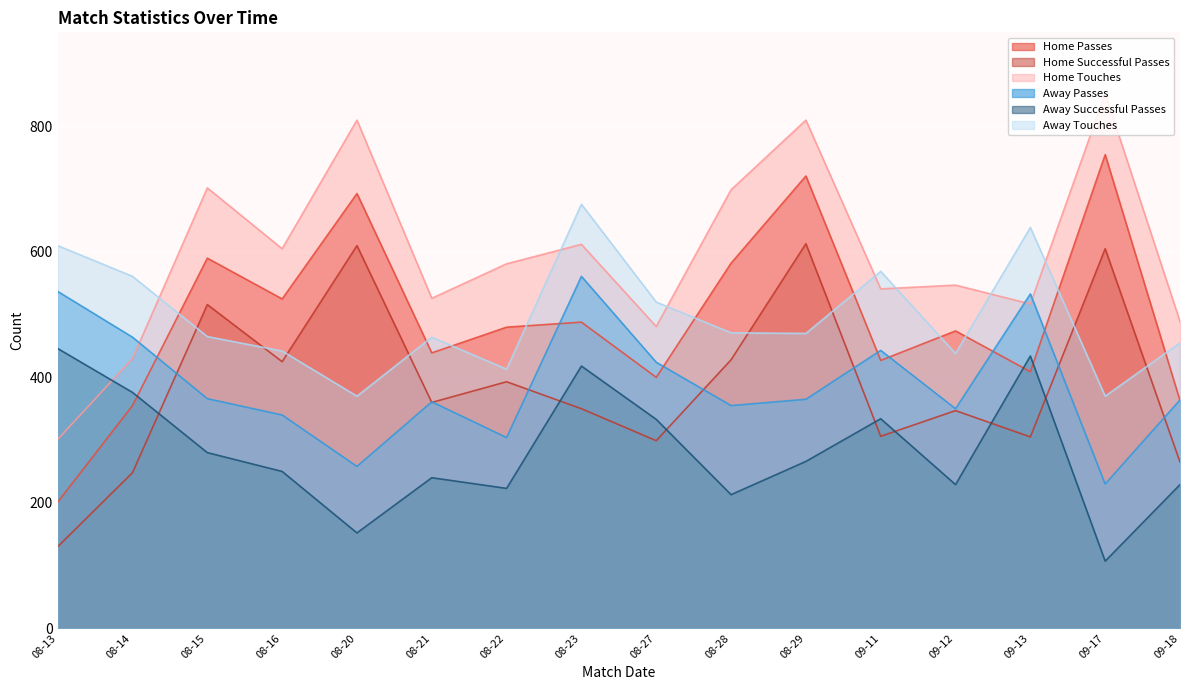

Read the Away Successful Passes value at 09-11, to the nearest 5.

335